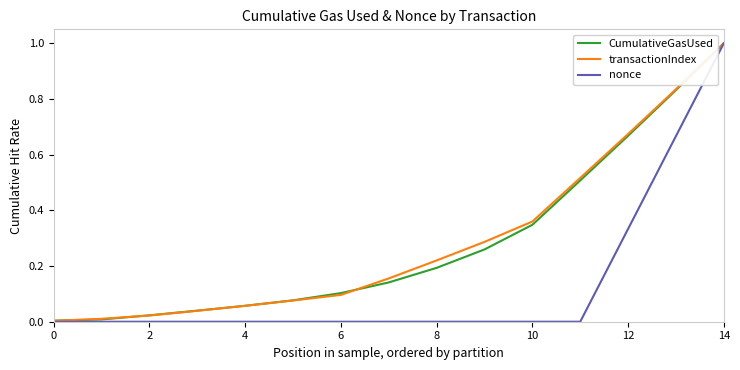

Which series has the largest range (max minus min)?

nonce